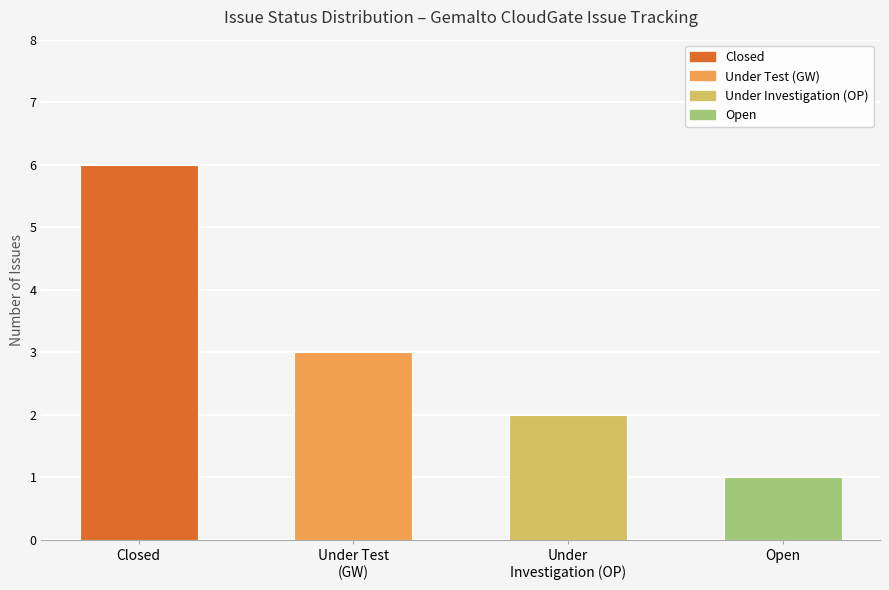

What is the smallest value displayed?

1